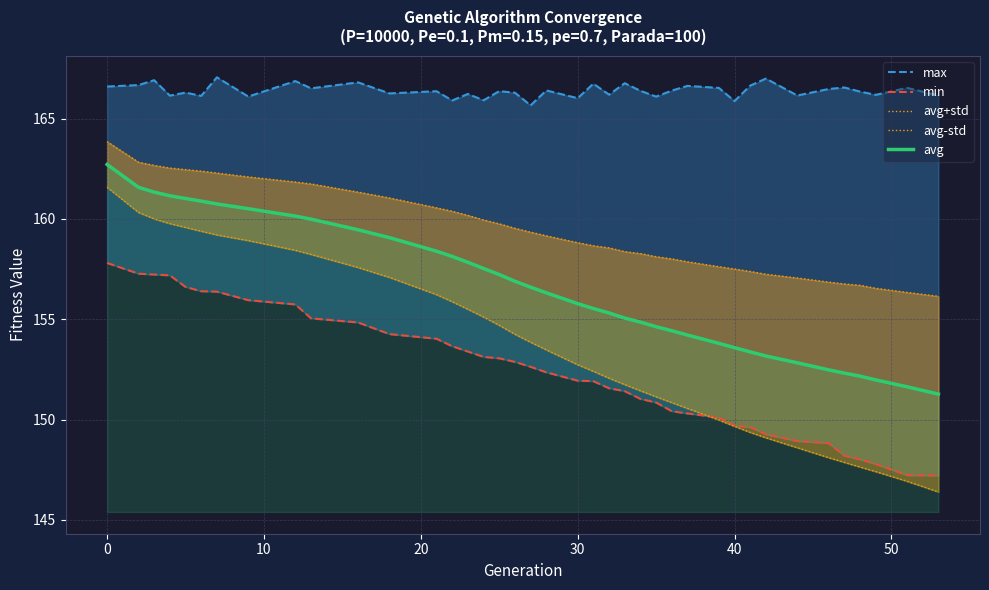

What is the greatest value displayed?

167.1